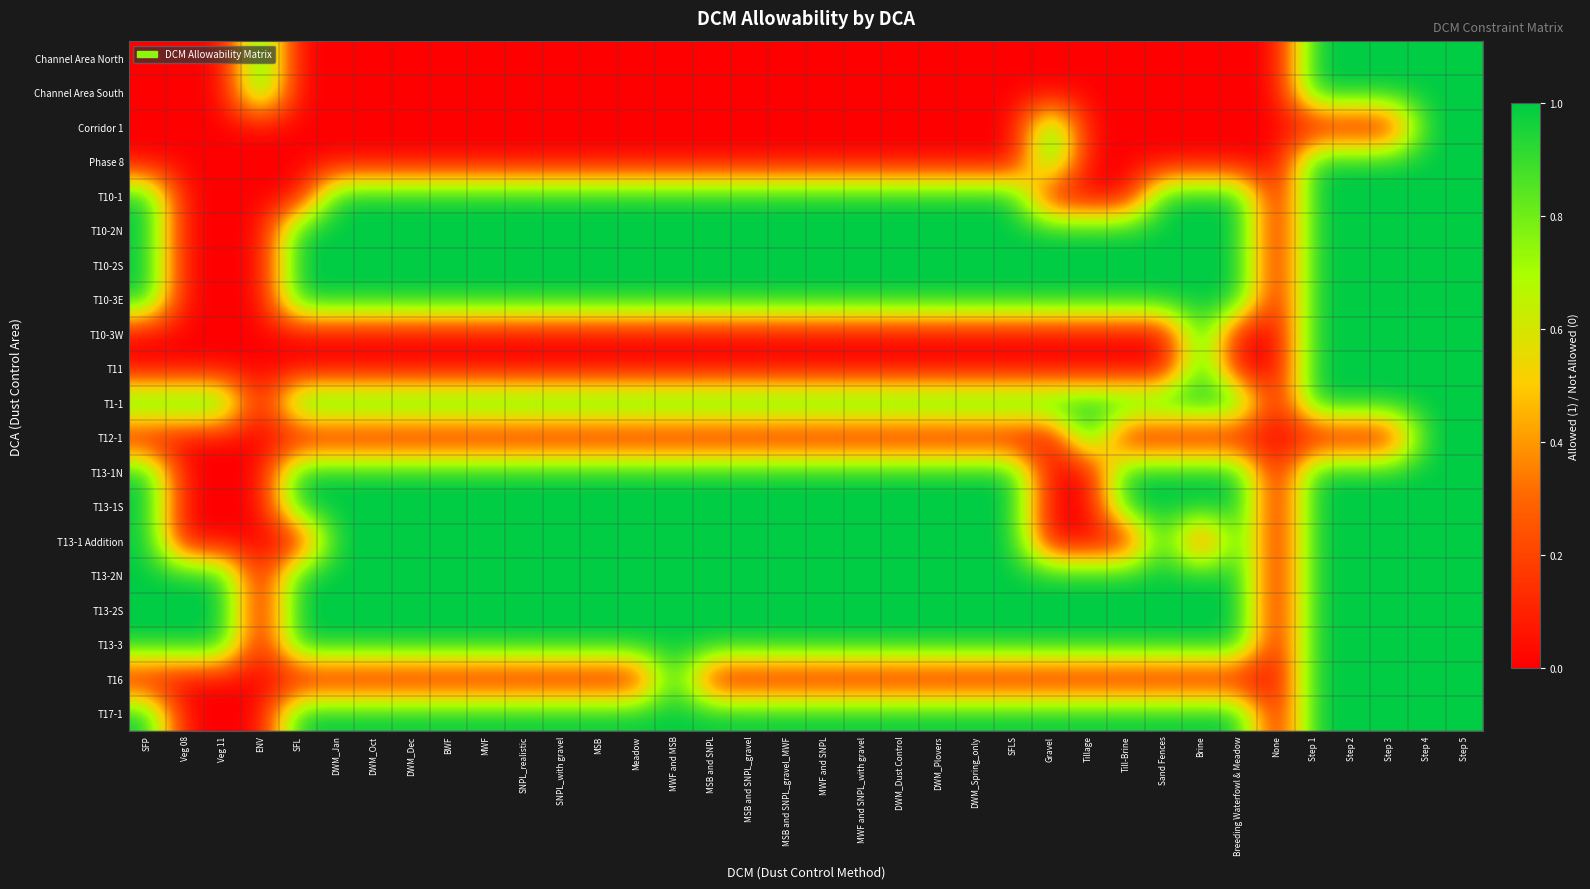

Reading left to right, list all the values displayed in this chart.

Channel Area North: SFP=0	Veg 08=0	Veg 11=0	ENV=1	SFL=0	DWM_Jan=0	DWM_Oct=0	DWM_Dec=0	BWF=0	MWF=0	SNPL_realistic=0	SNPL_with gravel=0	MSB=0	Meadow=0	MWF and MSB=0	MSB and SNPL=0	MSB and SNPL_gravel=0	MSB and SNPL_gravel_MWF=0	MWF and SNPL=0	MWF and SNPL_with gravel=0	DWM_Dust Control=0	DWM_Plovers=0	DWM_Spring_only=0	SFLS=0	Gravel=0	Tillage=0	Till-Brine=0	Sand Fences=0	Brine=0	Breeding Waterfowl & Meadow=0	None=0	Step 1=1	Step 2=1	Step 3=1	Step 4=1	Step 5=1
Channel Area South: SFP=0	Veg 08=0	Veg 11=0	ENV=1	SFL=0	DWM_Jan=0	DWM_Oct=0	DWM_Dec=0	BWF=0	MWF=0	SNPL_realistic=0	SNPL_with gravel=0	MSB=0	Meadow=0	MWF and MSB=0	MSB and SNPL=0	MSB and SNPL_gravel=0	MSB and SNPL_gravel_MWF=0	MWF and SNPL=0	MWF and SNPL_with gravel=0	DWM_Dust Control=0	DWM_Plovers=0	DWM_Spring_only=0	SFLS=0	Gravel=0	Tillage=0	Till-Brine=0	Sand Fences=0	Brine=0	Breeding Waterfowl & Meadow=0	None=0	Step 1=1	Step 2=1	Step 3=1	Step 4=1	Step 5=1
Corridor 1: SFP=0	Veg 08=0	Veg 11=0	ENV=0	SFL=0	DWM_Jan=0	DWM_Oct=0	DWM_Dec=0	BWF=0	MWF=0	SNPL_realistic=0	SNPL_with gravel=0	MSB=0	Meadow=0	MWF and MSB=0	MSB and SNPL=0	MSB and SNPL_gravel=0	MSB and SNPL_gravel_MWF=0	MWF and SNPL=0	MWF and SNPL_with gravel=0	DWM_Dust Control=0	DWM_Plovers=0	DWM_Spring_only=0	SFLS=0	Gravel=1	Tillage=0	Till-Brine=0	Sand Fences=0	Brine=0	Breeding Waterfowl & Meadow=0	None=0	Step 1=0	Step 2=0	Step 3=0	Step 4=1	Step 5=1
Phase 8: SFP=0	Veg 08=0	Veg 11=0	ENV=0	SFL=0	DWM_Jan=0	DWM_Oct=0	DWM_Dec=0	BWF=0	MWF=0	SNPL_realistic=0	SNPL_with gravel=0	MSB=0	Meadow=0	MWF and MSB=0	MSB and SNPL=0	MSB and SNPL_gravel=0	MSB and SNPL_gravel_MWF=0	MWF and SNPL=0	MWF and SNPL_with gravel=0	DWM_Dust Control=0	DWM_Plovers=0	DWM_Spring_only=0	SFLS=0	Gravel=1	Tillage=0	Till-Brine=0	Sand Fences=0	Brine=0	Breeding Waterfowl & Meadow=0	None=0	Step 1=1	Step 2=1	Step 3=1	Step 4=1	Step 5=1
T10-1: SFP=1	Veg 08=0	Veg 11=0	ENV=0	SFL=0	DWM_Jan=1	DWM_Oct=1	DWM_Dec=1	BWF=1	MWF=1	SNPL_realistic=1	SNPL_with gravel=1	MSB=1	Meadow=1	MWF and MSB=1	MSB and SNPL=1	MSB and SNPL_gravel=1	MSB and SNPL_gravel_MWF=1	MWF and SNPL=1	MWF and SNPL_with gravel=1	DWM_Dust Control=1	DWM_Plovers=1	DWM_Spring_only=1	SFLS=1	Gravel=0	Tillage=0	Till-Brine=0	Sand Fences=1	Brine=1	Breeding Waterfowl & Meadow=1	None=0	Step 1=1	Step 2=1	Step 3=1	Step 4=1	Step 5=1
T10-2N: SFP=1	Veg 08=0	Veg 11=0	ENV=0	SFL=1	DWM_Jan=1	DWM_Oct=1	DWM_Dec=1	BWF=1	MWF=1	SNPL_realistic=1	SNPL_with gravel=1	MSB=1	Meadow=1	MWF and MSB=1	MSB and SNPL=1	MSB and SNPL_gravel=1	MSB and SNPL_gravel_MWF=1	MWF and SNPL=1	MWF and SNPL_with gravel=1	DWM_Dust Control=1	DWM_Plovers=1	DWM_Spring_only=1	SFLS=1	Gravel=1	Tillage=1	Till-Brine=1	Sand Fences=1	Brine=1	Breeding Waterfowl & Meadow=1	None=0	Step 1=1	Step 2=1	Step 3=1	Step 4=1	Step 5=1
T10-2S: SFP=1	Veg 08=0	Veg 11=0	ENV=0	SFL=1	DWM_Jan=1	DWM_Oct=1	DWM_Dec=1	BWF=1	MWF=1	SNPL_realistic=1	SNPL_with gravel=1	MSB=1	Meadow=1	MWF and MSB=1	MSB and SNPL=1	MSB and SNPL_gravel=1	MSB and SNPL_gravel_MWF=1	MWF and SNPL=1	MWF and SNPL_with gravel=1	DWM_Dust Control=1	DWM_Plovers=1	DWM_Spring_only=1	SFLS=1	Gravel=1	Tillage=1	Till-Brine=1	Sand Fences=1	Brine=1	Breeding Waterfowl & Meadow=1	None=0	Step 1=1	Step 2=1	Step 3=1	Step 4=1	Step 5=1
T10-3E: SFP=1	Veg 08=0	Veg 11=0	ENV=0	SFL=1	DWM_Jan=1	DWM_Oct=1	DWM_Dec=1	BWF=1	MWF=1	SNPL_realistic=1	SNPL_with gravel=1	MSB=1	Meadow=1	MWF and MSB=1	MSB and SNPL=1	MSB and SNPL_gravel=1	MSB and SNPL_gravel_MWF=1	MWF and SNPL=1	MWF and SNPL_with gravel=1	DWM_Dust Control=1	DWM_Plovers=1	DWM_Spring_only=1	SFLS=1	Gravel=1	Tillage=1	Till-Brine=1	Sand Fences=1	Brine=1	Breeding Waterfowl & Meadow=1	None=0	Step 1=1	Step 2=1	Step 3=1	Step 4=1	Step 5=1
T10-3W: SFP=0	Veg 08=0	Veg 11=0	ENV=0	SFL=0	DWM_Jan=0	DWM_Oct=0	DWM_Dec=0	BWF=0	MWF=0	SNPL_realistic=0	SNPL_with gravel=0	MSB=0	Meadow=0	MWF and MSB=0	MSB and SNPL=0	MSB and SNPL_gravel=0	MSB and SNPL_gravel_MWF=0	MWF and SNPL=0	MWF and SNPL_with gravel=0	DWM_Dust Control=0	DWM_Plovers=0	DWM_Spring_only=0	SFLS=0	Gravel=0	Tillage=0	Till-Brine=0	Sand Fences=0	Brine=1	Breeding Waterfowl & Meadow=0	None=0	Step 1=1	Step 2=1	Step 3=1	Step 4=1	Step 5=1
T11: SFP=0	Veg 08=0	Veg 11=0	ENV=0	SFL=0	DWM_Jan=0	DWM_Oct=0	DWM_Dec=0	BWF=0	MWF=0	SNPL_realistic=0	SNPL_with gravel=0	MSB=0	Meadow=0	MWF and MSB=0	MSB and SNPL=0	MSB and SNPL_gravel=0	MSB and SNPL_gravel_MWF=0	MWF and SNPL=0	MWF and SNPL_with gravel=0	DWM_Dust Control=0	DWM_Plovers=0	DWM_Spring_only=0	SFLS=0	Gravel=0	Tillage=0	Till-Brine=0	Sand Fences=0	Brine=1	Breeding Waterfowl & Meadow=0	None=0	Step 1=1	Step 2=1	Step 3=1	Step 4=1	Step 5=1
T1-1: SFP=1	Veg 08=1	Veg 11=1	ENV=0	SFL=1	DWM_Jan=1	DWM_Oct=1	DWM_Dec=1	BWF=1	MWF=1	SNPL_realistic=1	SNPL_with gravel=1	MSB=1	Meadow=1	MWF and MSB=1	MSB and SNPL=1	MSB and SNPL_gravel=1	MSB and SNPL_gravel_MWF=1	MWF and SNPL=1	MWF and SNPL_with gravel=1	DWM_Dust Control=1	DWM_Plovers=1	DWM_Spring_only=1	SFLS=1	Gravel=1	Tillage=1	Till-Brine=1	Sand Fences=1	Brine=1	Breeding Waterfowl & Meadow=1	None=0	Step 1=1	Step 2=1	Step 3=1	Step 4=1	Step 5=1
T12-1: SFP=0	Veg 08=0	Veg 11=0	ENV=0	SFL=0	DWM_Jan=0	DWM_Oct=0	DWM_Dec=0	BWF=0	MWF=0	SNPL_realistic=0	SNPL_with gravel=0	MSB=0	Meadow=0	MWF and MSB=0	MSB and SNPL=0	MSB and SNPL_gravel=0	MSB and SNPL_gravel_MWF=0	MWF and SNPL=0	MWF and SNPL_with gravel=0	DWM_Dust Control=0	DWM_Plovers=0	DWM_Spring_only=0	SFLS=0	Gravel=0	Tillage=1	Till-Brine=0	Sand Fences=0	Brine=0	Breeding Waterfowl & Meadow=0	None=0	Step 1=0	Step 2=0	Step 3=0	Step 4=1	Step 5=1
T13-1N: SFP=1	Veg 08=0	Veg 11=0	ENV=0	SFL=1	DWM_Jan=1	DWM_Oct=1	DWM_Dec=1	BWF=1	MWF=1	SNPL_realistic=1	SNPL_with gravel=1	MSB=1	Meadow=1	MWF and MSB=1	MSB and SNPL=1	MSB and SNPL_gravel=1	MSB and SNPL_gravel_MWF=1	MWF and SNPL=1	MWF and SNPL_with gravel=1	DWM_Dust Control=1	DWM_Plovers=1	DWM_Spring_only=1	SFLS=1	Gravel=0	Tillage=0	Till-Brine=1	Sand Fences=1	Brine=1	Breeding Waterfowl & Meadow=1	None=0	Step 1=1	Step 2=1	Step 3=1	Step 4=1	Step 5=1
T13-1S: SFP=1	Veg 08=0	Veg 11=0	ENV=0	SFL=1	DWM_Jan=1	DWM_Oct=1	DWM_Dec=1	BWF=1	MWF=1	SNPL_realistic=1	SNPL_with gravel=1	MSB=1	Meadow=1	MWF and MSB=1	MSB and SNPL=1	MSB and SNPL_gravel=1	MSB and SNPL_gravel_MWF=1	MWF and SNPL=1	MWF and SNPL_with gravel=1	DWM_Dust Control=1	DWM_Plovers=1	DWM_Spring_only=1	SFLS=1	Gravel=0	Tillage=0	Till-Brine=1	Sand Fences=1	Brine=1	Breeding Waterfowl & Meadow=1	None=0	Step 1=1	Step 2=1	Step 3=1	Step 4=1	Step 5=1
T13-1 Addition: SFP=1	Veg 08=0	Veg 11=0	ENV=0	SFL=0	DWM_Jan=1	DWM_Oct=1	DWM_Dec=1	BWF=1	MWF=1	SNPL_realistic=1	SNPL_with gravel=1	MSB=1	Meadow=1	MWF and MSB=1	MSB and SNPL=1	MSB and SNPL_gravel=1	MSB and SNPL_gravel_MWF=1	MWF and SNPL=1	MWF and SNPL_with gravel=1	DWM_Dust Control=1	DWM_Plovers=1	DWM_Spring_only=1	SFLS=1	Gravel=0	Tillage=0	Till-Brine=0	Sand Fences=1	Brine=0	Breeding Waterfowl & Meadow=1	None=0	Step 1=1	Step 2=1	Step 3=1	Step 4=1	Step 5=1
T13-2N: SFP=1	Veg 08=1	Veg 11=1	ENV=0	SFL=1	DWM_Jan=1	DWM_Oct=1	DWM_Dec=1	BWF=1	MWF=1	SNPL_realistic=1	SNPL_with gravel=1	MSB=1	Meadow=1	MWF and MSB=1	MSB and SNPL=1	MSB and SNPL_gravel=1	MSB and SNPL_gravel_MWF=1	MWF and SNPL=1	MWF and SNPL_with gravel=1	DWM_Dust Control=1	DWM_Plovers=1	DWM_Spring_only=1	SFLS=1	Gravel=1	Tillage=1	Till-Brine=1	Sand Fences=1	Brine=1	Breeding Waterfowl & Meadow=1	None=0	Step 1=1	Step 2=1	Step 3=1	Step 4=1	Step 5=1
T13-2S: SFP=1	Veg 08=1	Veg 11=1	ENV=0	SFL=1	DWM_Jan=1	DWM_Oct=1	DWM_Dec=1	BWF=1	MWF=1	SNPL_realistic=1	SNPL_with gravel=1	MSB=1	Meadow=1	MWF and MSB=1	MSB and SNPL=1	MSB and SNPL_gravel=1	MSB and SNPL_gravel_MWF=1	MWF and SNPL=1	MWF and SNPL_with gravel=1	DWM_Dust Control=1	DWM_Plovers=1	DWM_Spring_only=1	SFLS=1	Gravel=1	Tillage=1	Till-Brine=1	Sand Fences=1	Brine=1	Breeding Waterfowl & Meadow=1	None=0	Step 1=1	Step 2=1	Step 3=1	Step 4=1	Step 5=1
T13-3: SFP=1	Veg 08=1	Veg 11=1	ENV=0	SFL=1	DWM_Jan=1	DWM_Oct=1	DWM_Dec=1	BWF=1	MWF=1	SNPL_realistic=1	SNPL_with gravel=1	MSB=1	Meadow=1	MWF and MSB=1	MSB and SNPL=1	MSB and SNPL_gravel=1	MSB and SNPL_gravel_MWF=1	MWF and SNPL=1	MWF and SNPL_with gravel=1	DWM_Dust Control=1	DWM_Plovers=1	DWM_Spring_only=1	SFLS=1	Gravel=1	Tillage=1	Till-Brine=1	Sand Fences=1	Brine=1	Breeding Waterfowl & Meadow=1	None=0	Step 1=1	Step 2=1	Step 3=1	Step 4=1	Step 5=1
T16: SFP=0	Veg 08=0	Veg 11=0	ENV=0	SFL=0	DWM_Jan=0	DWM_Oct=0	DWM_Dec=0	BWF=0	MWF=0	SNPL_realistic=0	SNPL_with gravel=0	MSB=0	Meadow=0	MWF and MSB=1	MSB and SNPL=0	MSB and SNPL_gravel=0	MSB and SNPL_gravel_MWF=0	MWF and SNPL=0	MWF and SNPL_with gravel=0	DWM_Dust Control=0	DWM_Plovers=0	DWM_Spring_only=0	SFLS=0	Gravel=0	Tillage=0	Till-Brine=0	Sand Fences=0	Brine=0	Breeding Waterfowl & Meadow=0	None=0	Step 1=1	Step 2=1	Step 3=1	Step 4=1	Step 5=1
T17-1: SFP=1	Veg 08=0	Veg 11=0	ENV=0	SFL=1	DWM_Jan=1	DWM_Oct=1	DWM_Dec=1	BWF=1	MWF=1	SNPL_realistic=1	SNPL_with gravel=1	MSB=1	Meadow=1	MWF and MSB=1	MSB and SNPL=1	MSB and SNPL_gravel=1	MSB and SNPL_gravel_MWF=1	MWF and SNPL=1	MWF and SNPL_with gravel=1	DWM_Dust Control=1	DWM_Plovers=1	DWM_Spring_only=1	SFLS=1	Gravel=1	Tillage=1	Till-Brine=1	Sand Fences=1	Brine=1	Breeding Waterfowl & Meadow=1	None=0	Step 1=1	Step 2=1	Step 3=1	Step 4=1	Step 5=1